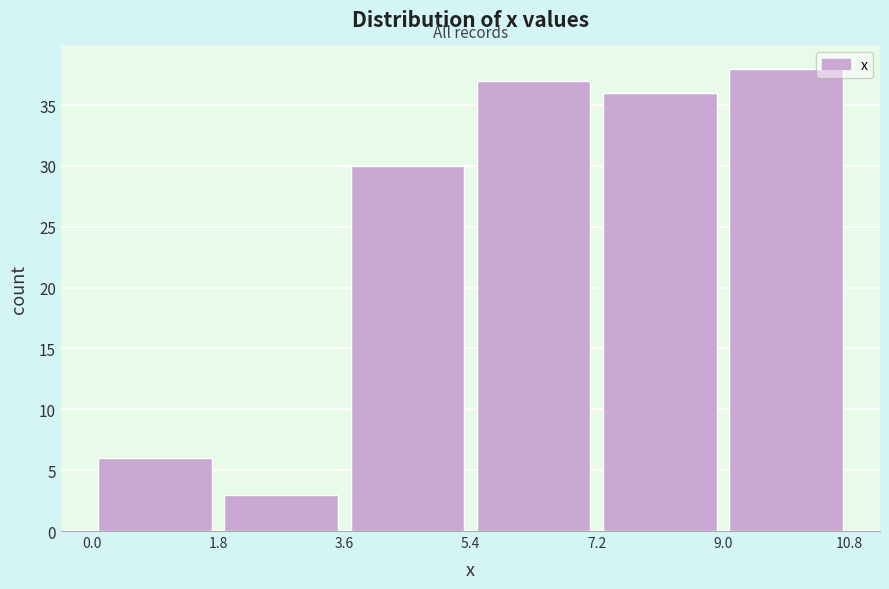

How tall is the bar that spans 7.2 to 9.0 on the x-axis? The values are not printed on the chart, so give them approximately, as read against the axis.

36